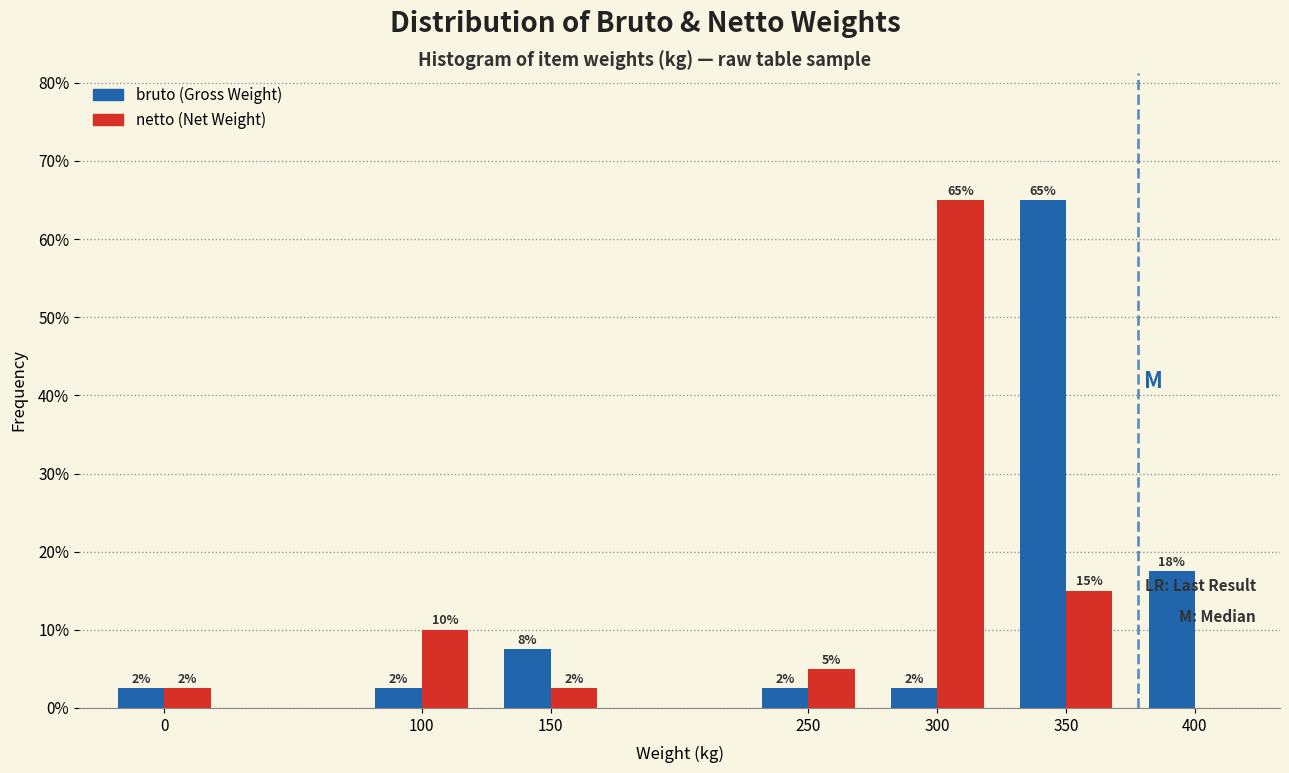

Does the chart contain stacked bars?

No